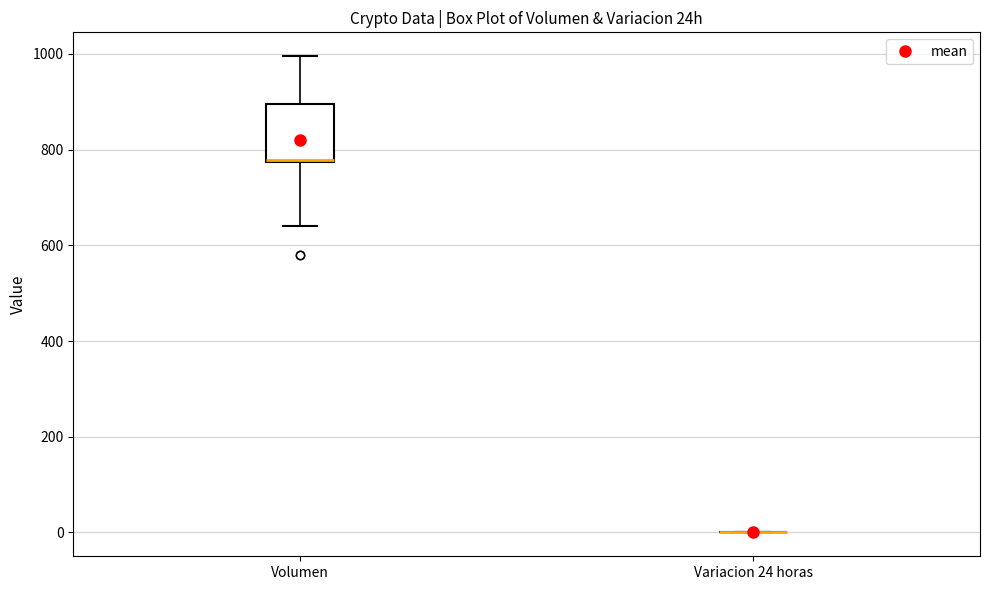

Where is the upper edge of the box for Volumen on the y-axis? The values are not printed on the chart, so give them approximately, as read against the axis.

900